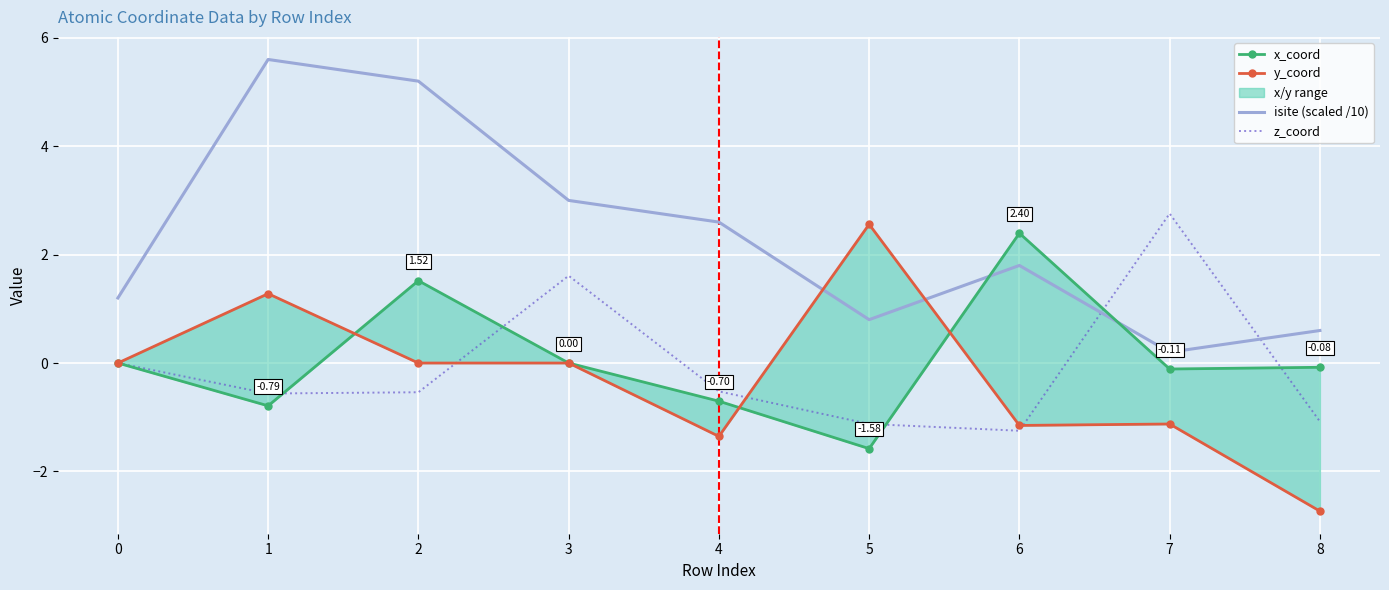

What is the sum of the isite (scaled /10) values at 7 and 4?

2.8